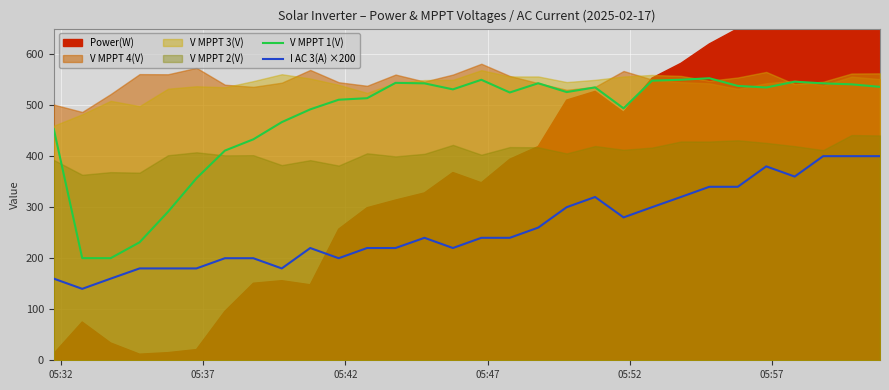

True or false: V MPPT 1(V) and I AC 3(A) ×200 cross at least once.

False